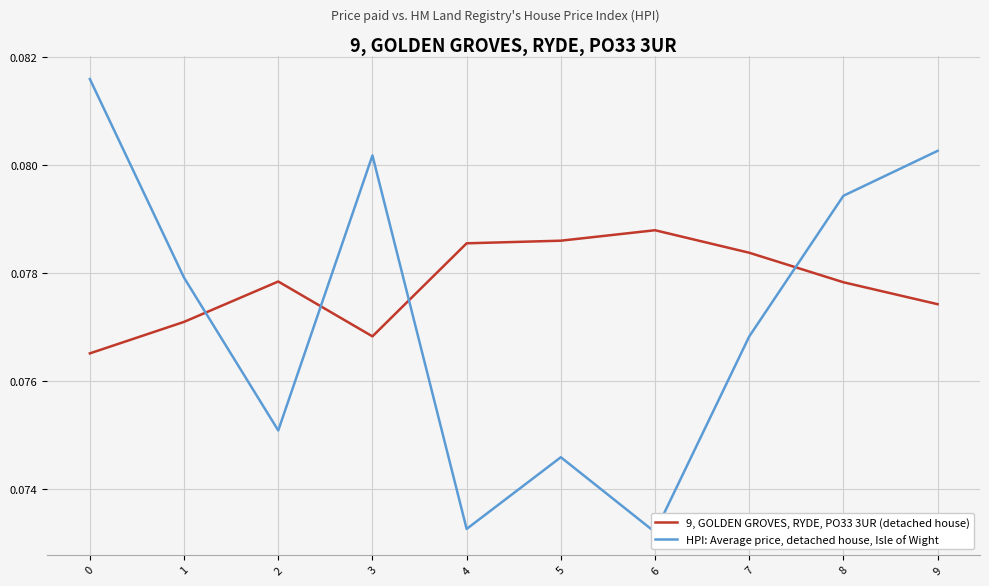

Is it true that HPI: Average price, detached house, Isle of Wight equals 0.1 at 4?

True